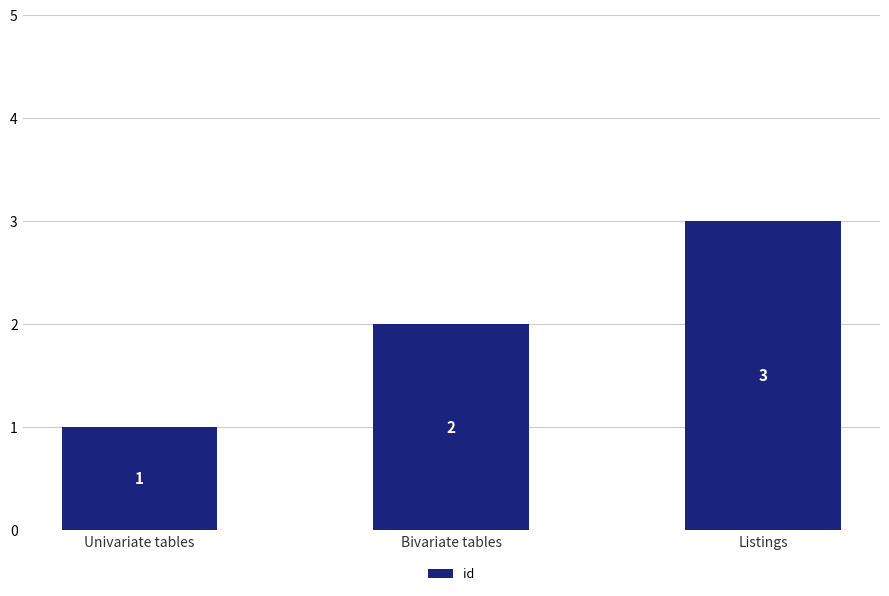

Count the values in the range 1 to 3.

3